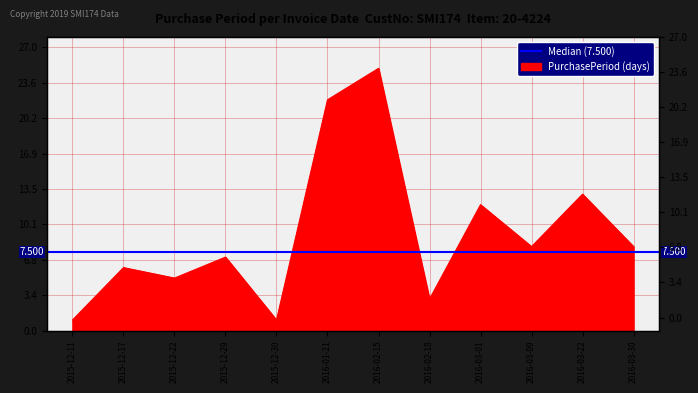

The chart shows a value of 5 at 2016-03-09. True or false?

False